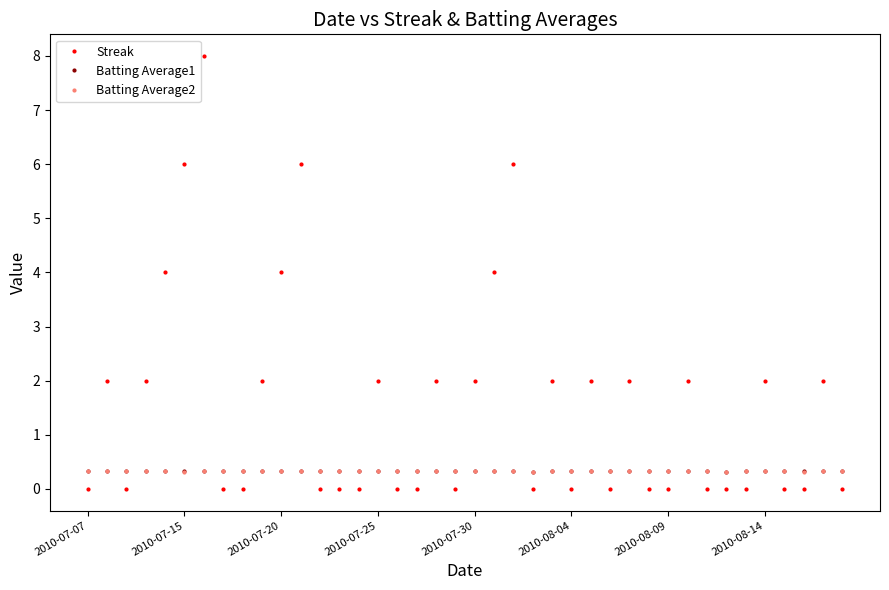

What is the maximum value for Batting Average1?

0.3